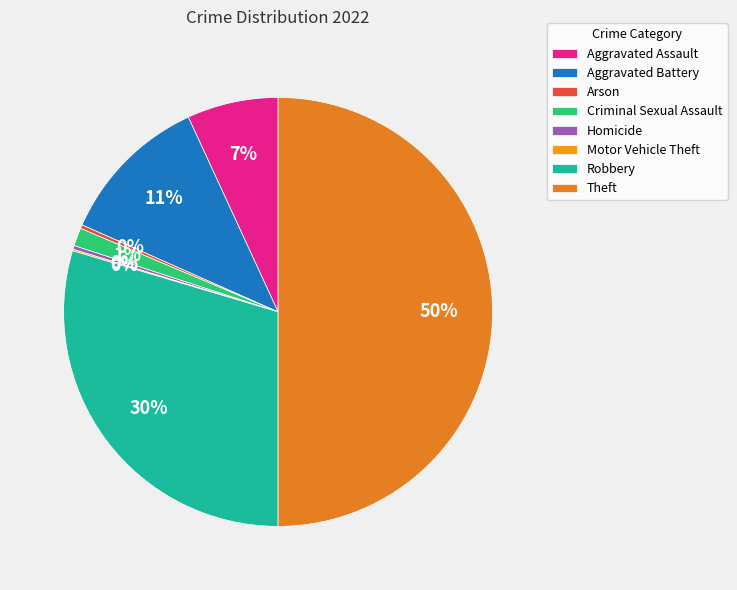

How many segments does this pie chart have?

8